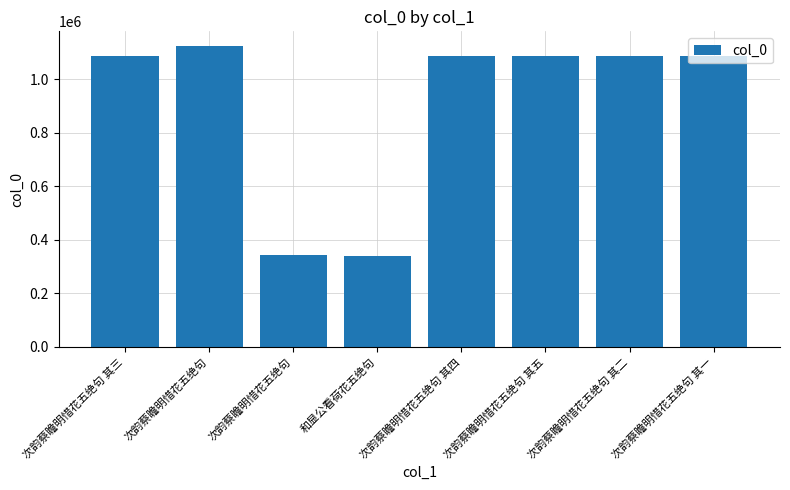

Are the bars horizontal?

No